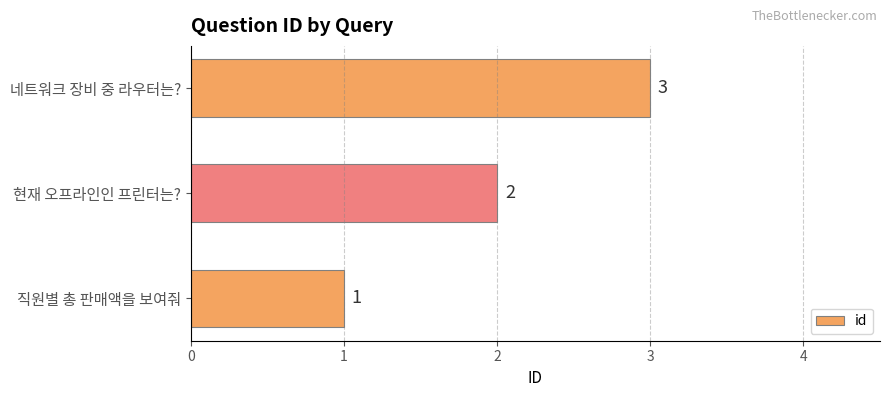

What is the maximum value shown in the chart?

3